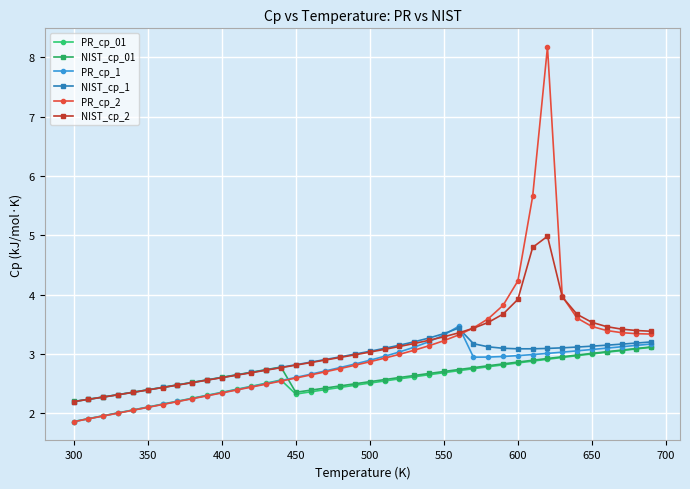

What is the highest value of the NIST_cp_01 series?

3.1